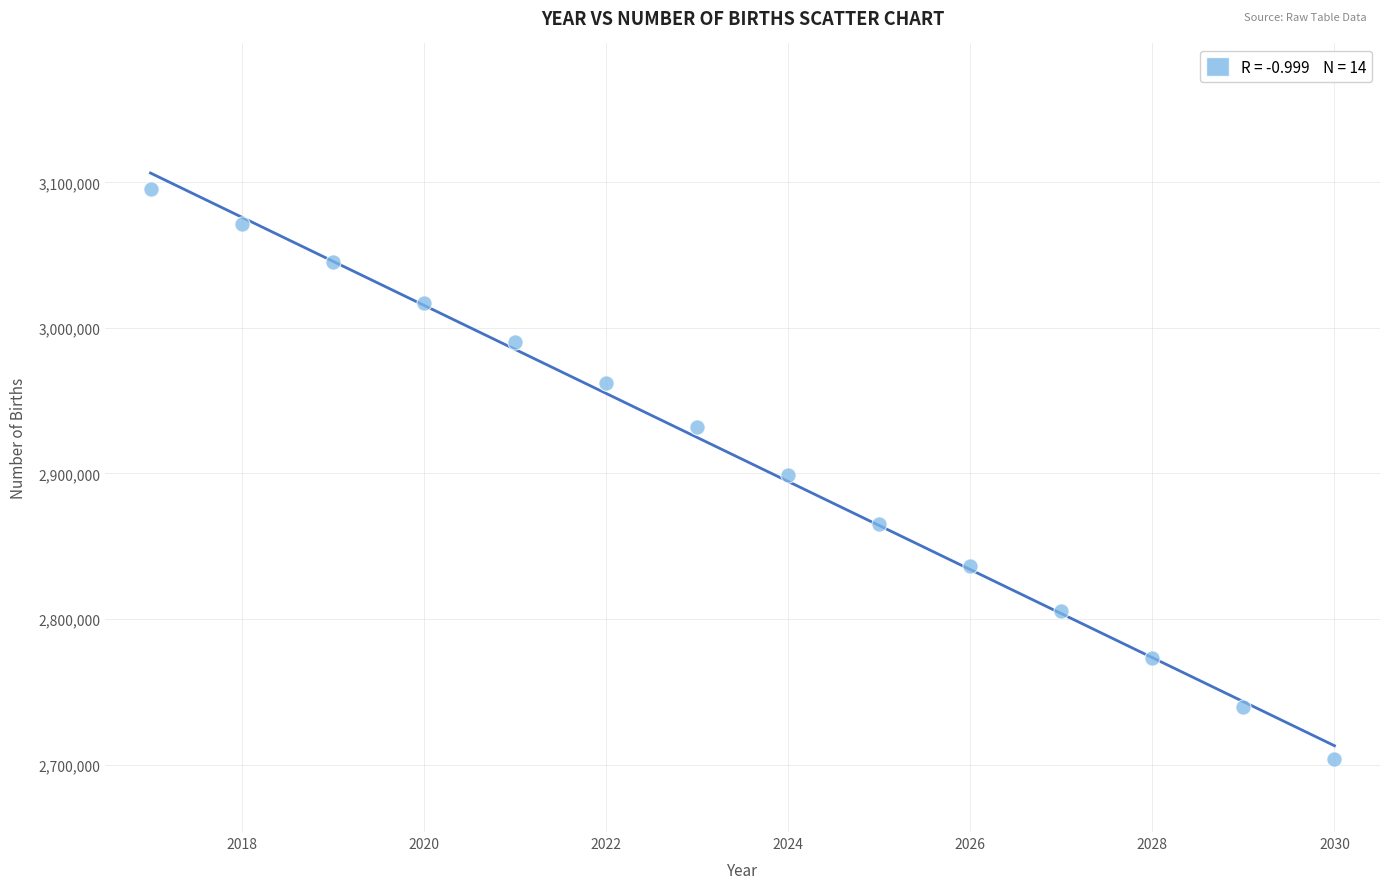

What is the range of X values (max minus min)?

13